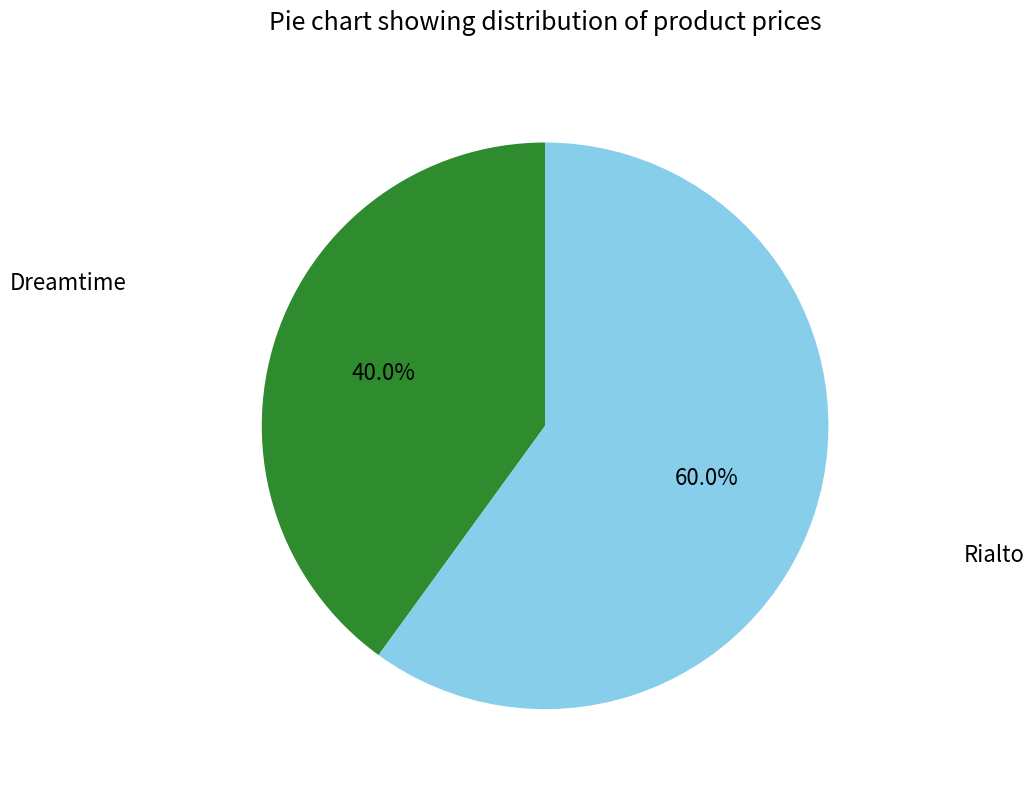

Does any single category account for the majority?

Yes